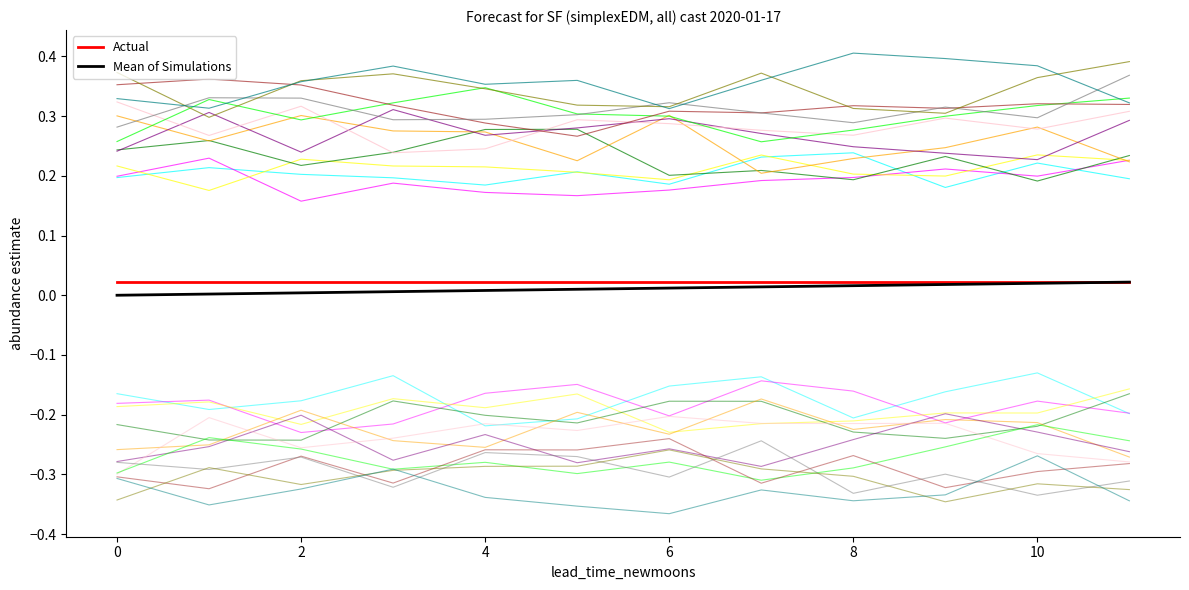

The value of Actual at 0 is 0.0. True or false?

False